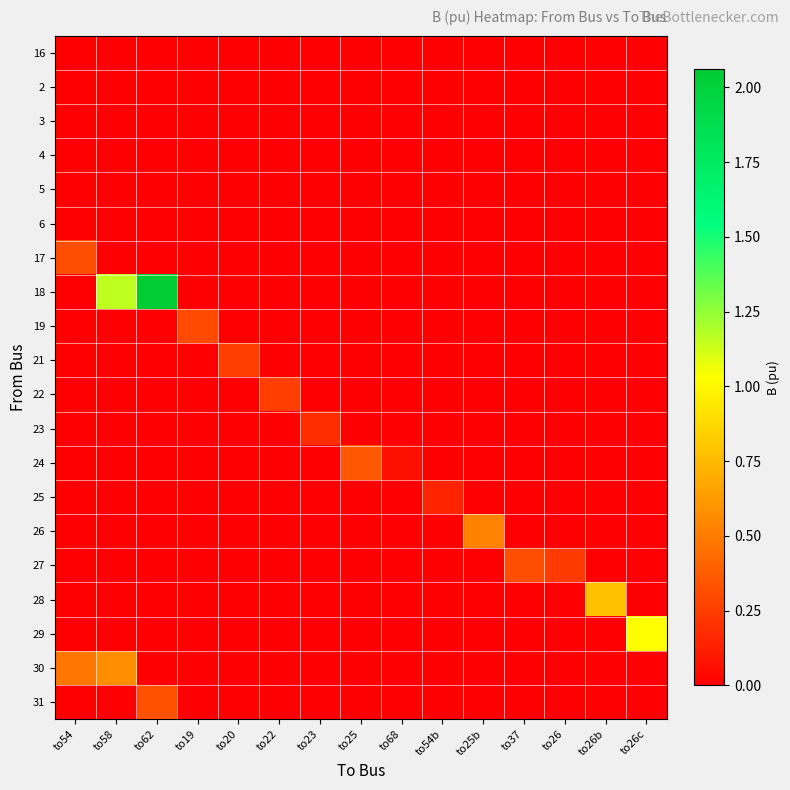

At which category is the sum across all series the highest?

to62